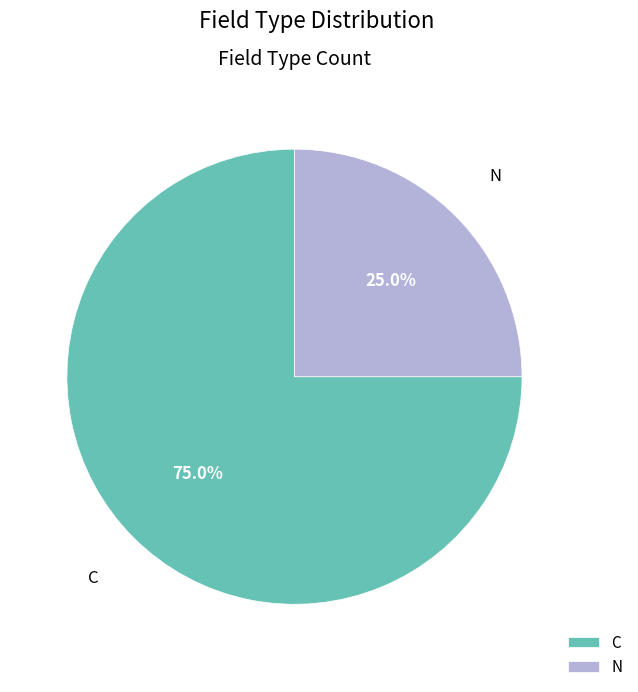

To the nearest percent, what portion does N represent?

25%